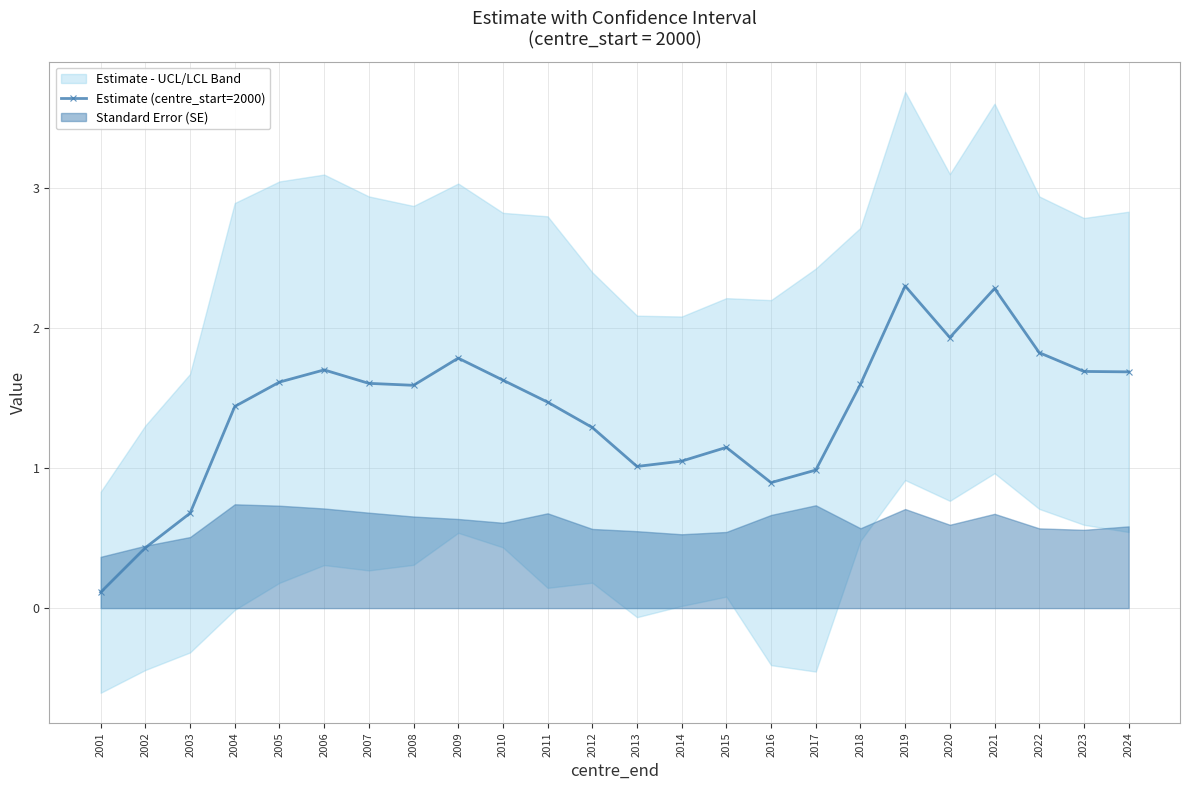

What is the smallest value displayed?

0.1